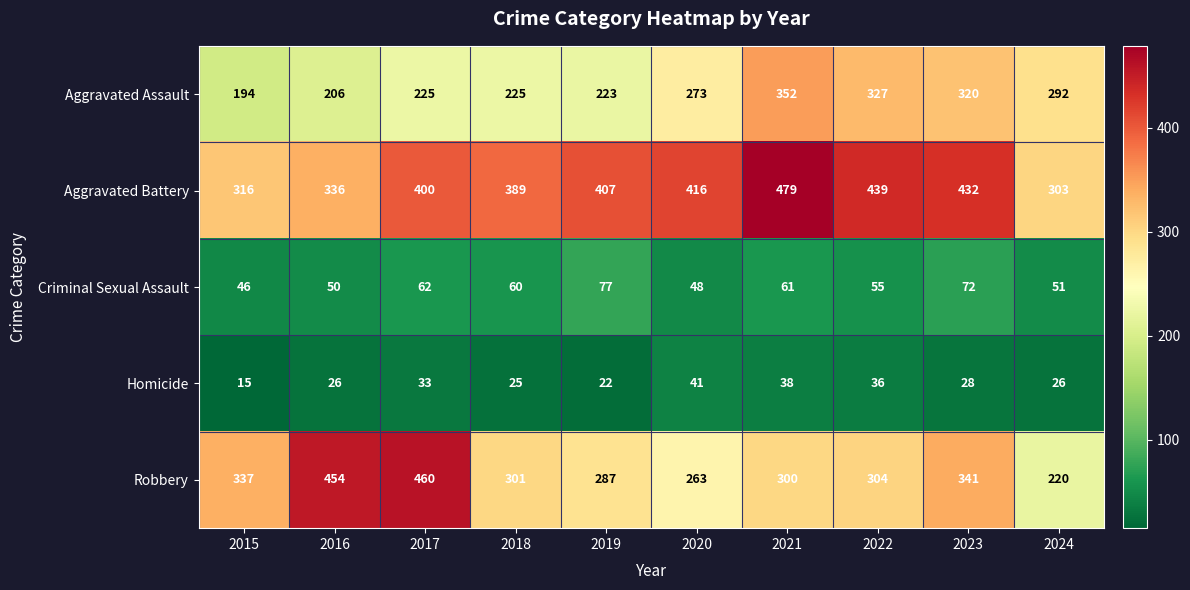

At which label does Homicide first exceed 28?

2017